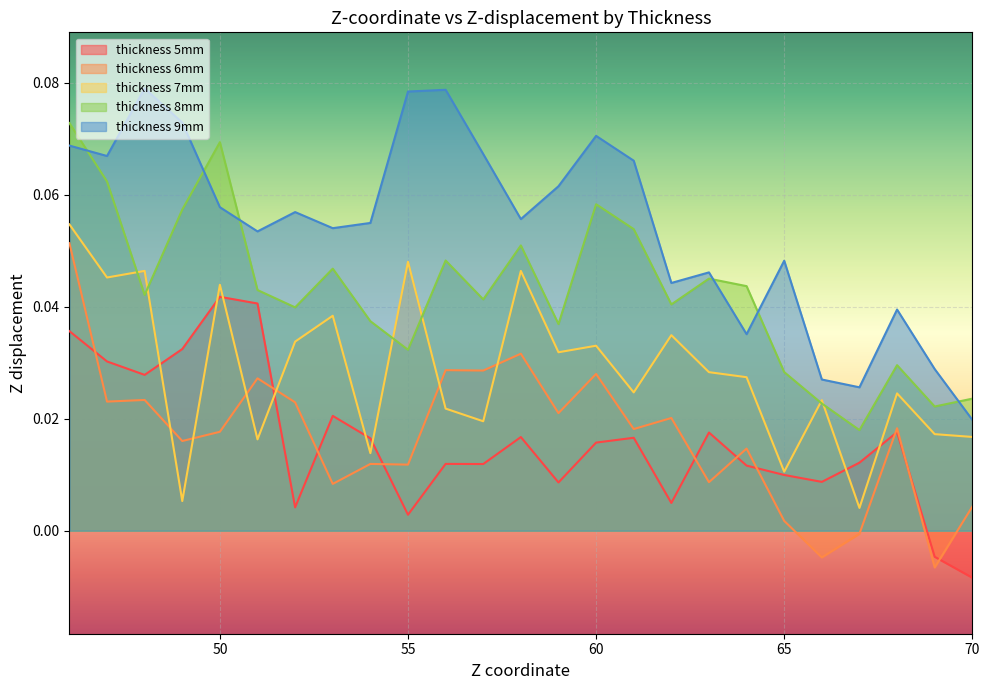

What is the value of the thickness_9mm point at the 10th from the left?

0.1